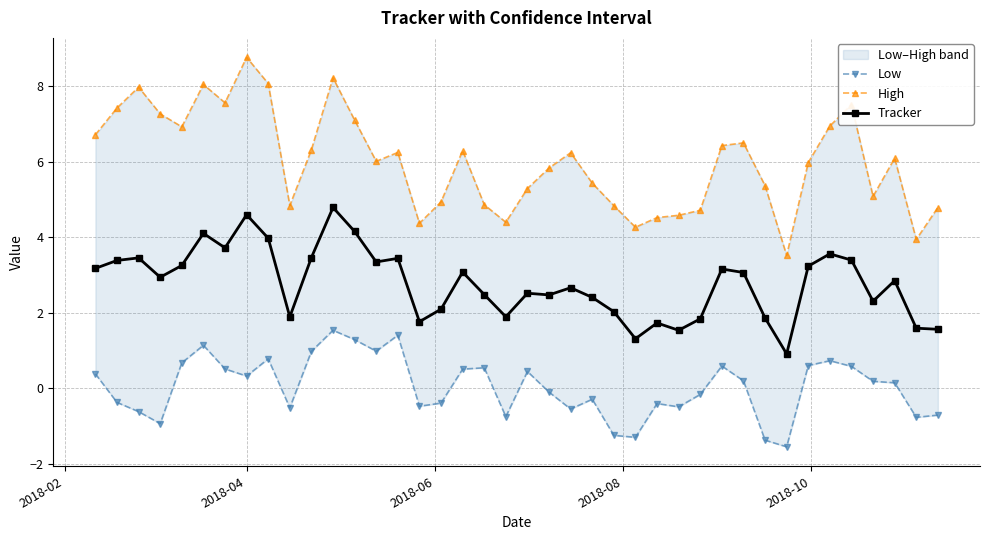

What is the value of the Tracker point at the 24th from the left?

2.4